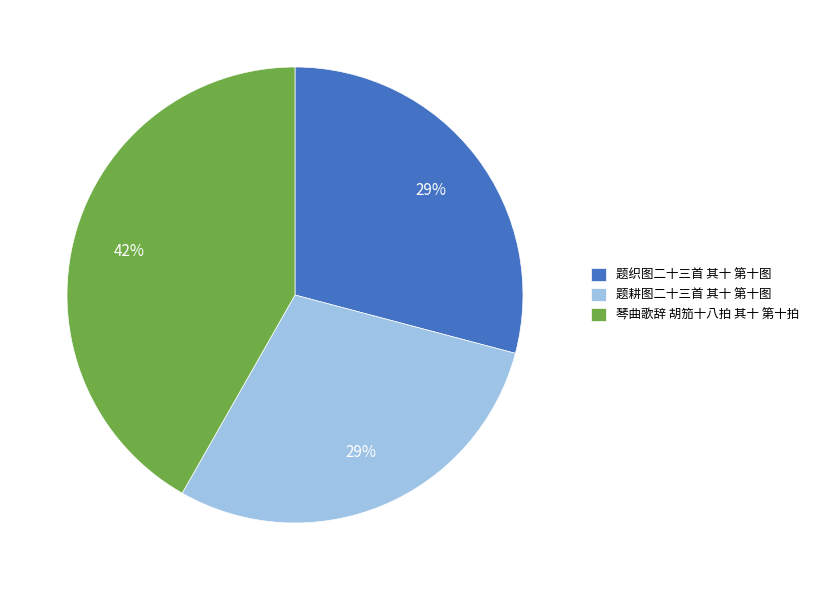

Is 题耕图二十三首 其十 第十图 the majority of the pie?

No